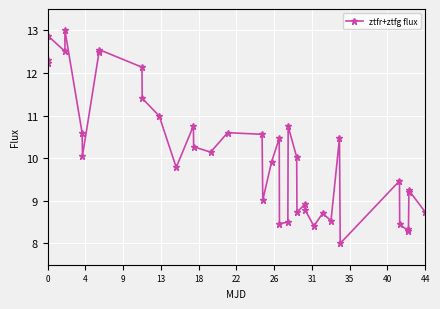

What is the maximum value shown in the chart?

13.0